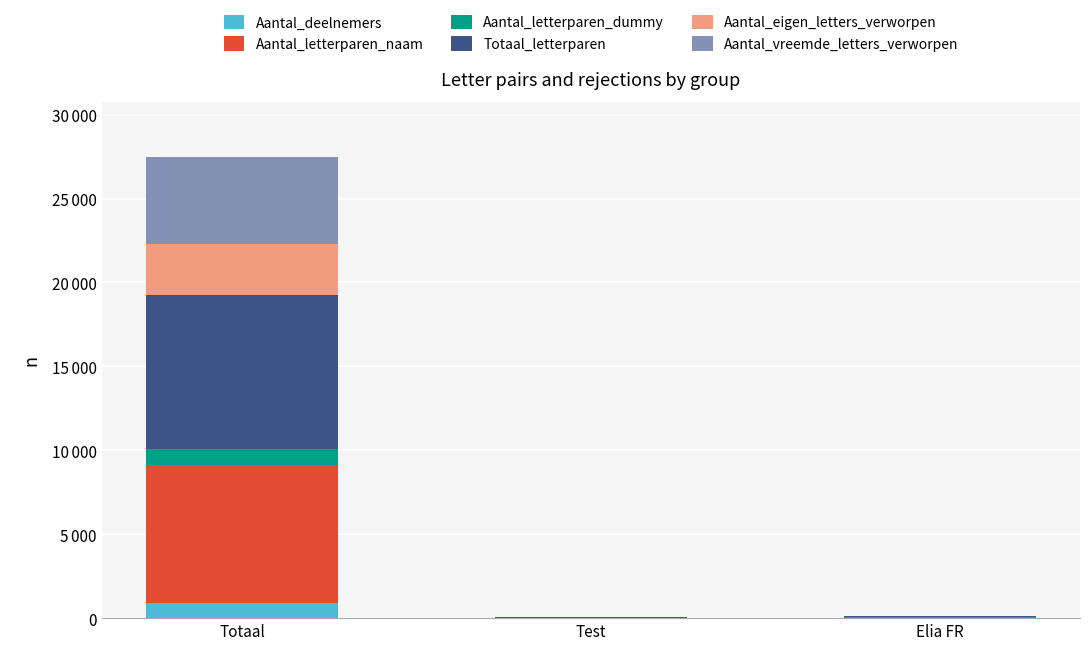

Which series has the largest total across all categories?

Totaal_letterparen